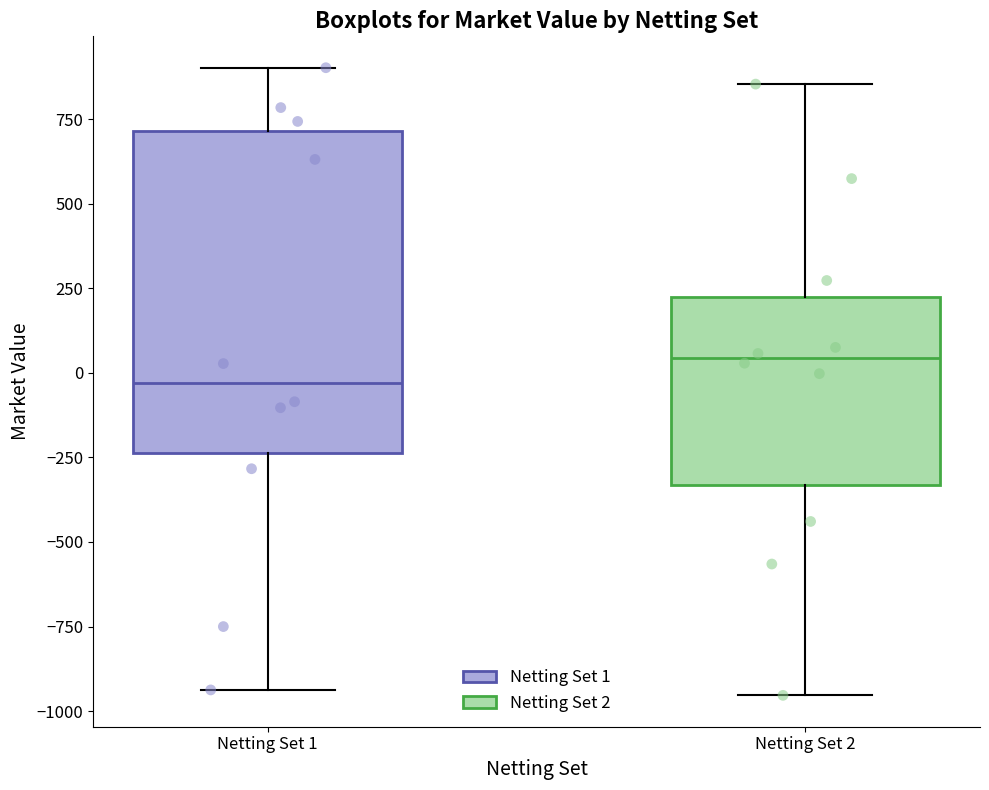

Reading left to right, read every box against the y-axis: the position of its median line, the range the box covers, and the ends of its whiskers. The values are not printed on the chart, so give them approximately, as read against the axis.

Netting Set 1: median -50, box -250 to 700, whiskers -950 to 900
Netting Set 2: median 50, box -350 to 200, whiskers -950 to 850